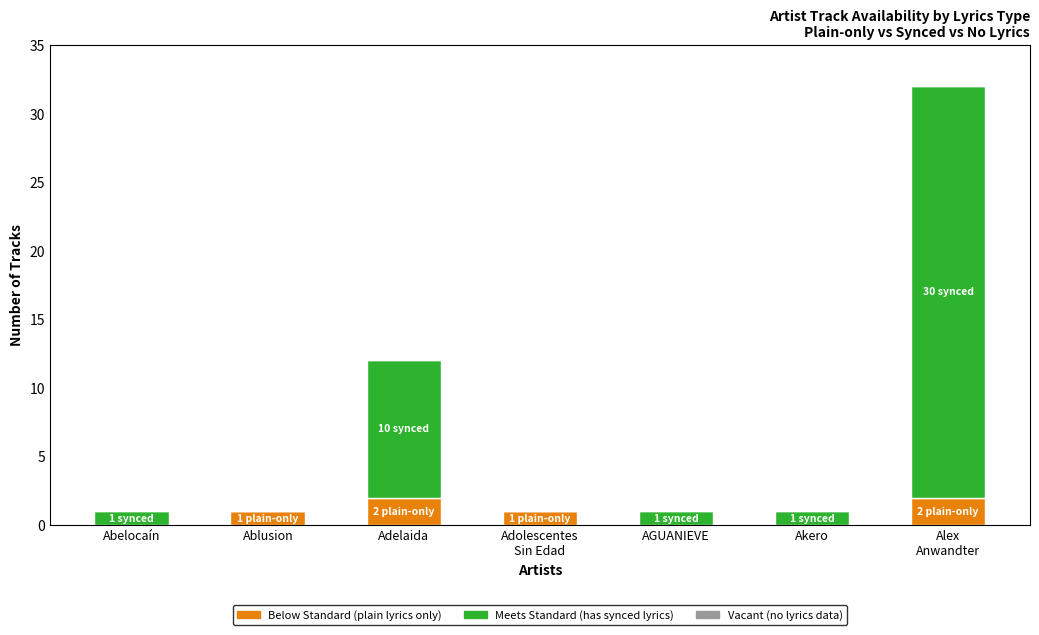

What is the total value across all series at Adelaida?

12